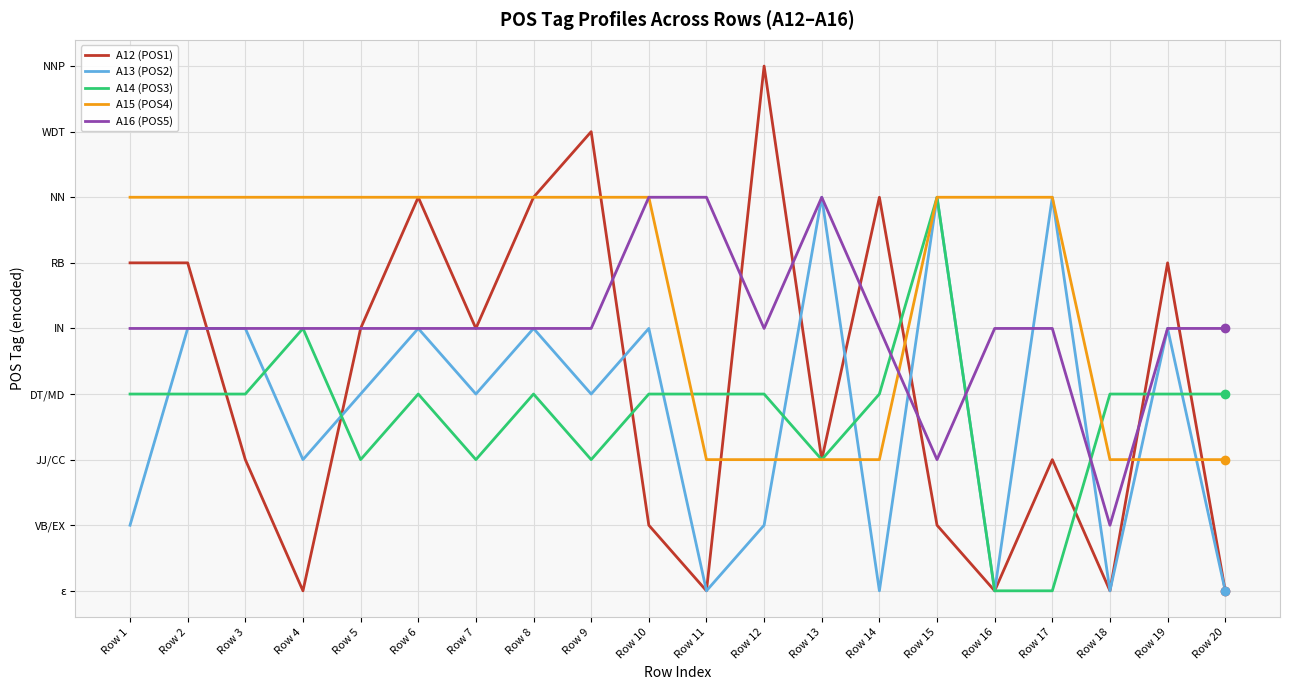

What is the sum of all A13 (POS2) values?

55